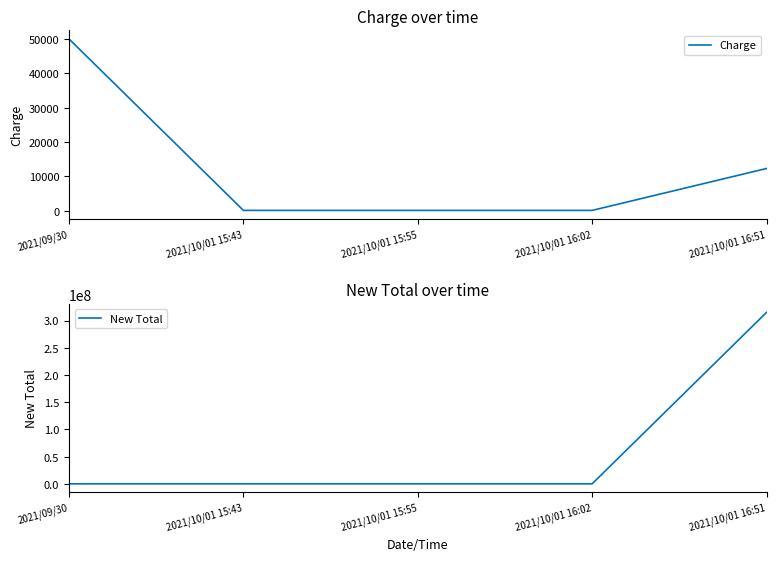

What is the difference between the highest and lowest values at 2021/10/01 16:02?

246